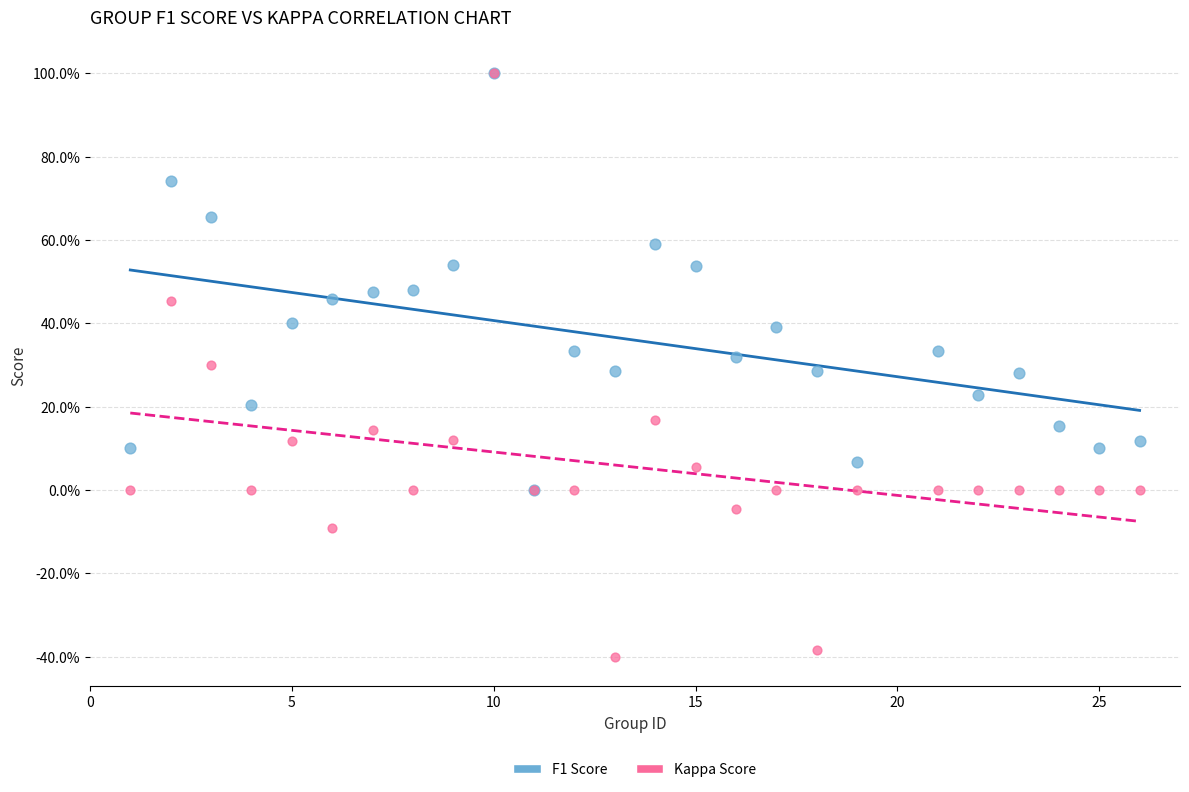

Which series reaches the minimum Y coordinate?

Kappa Score